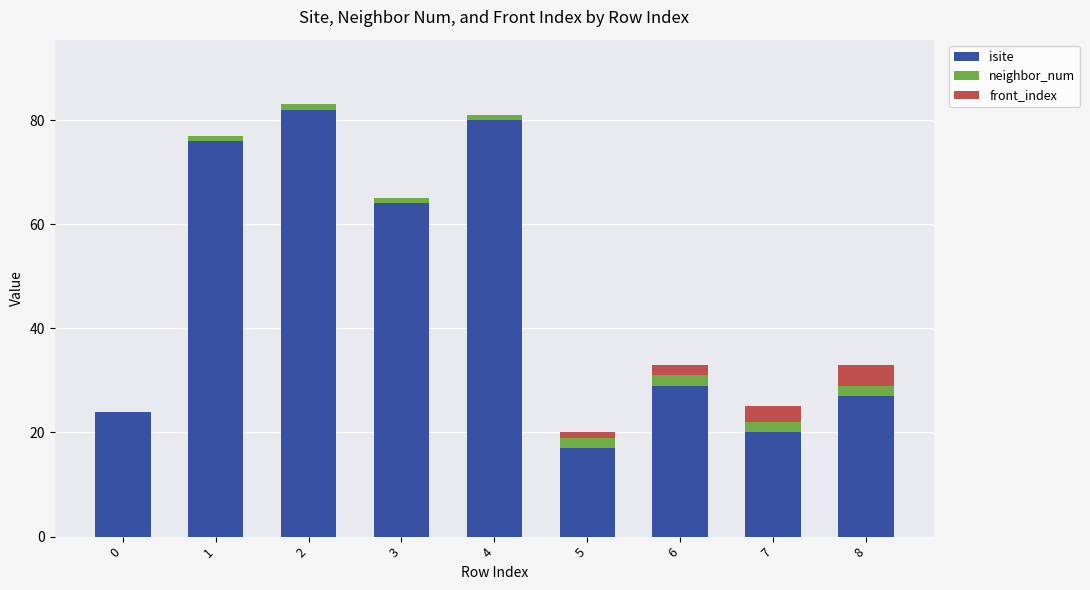

Reading left to right, what are the values for isite?

0=24	1=76	2=82	3=64	4=80	5=17	6=29	7=20	8=27